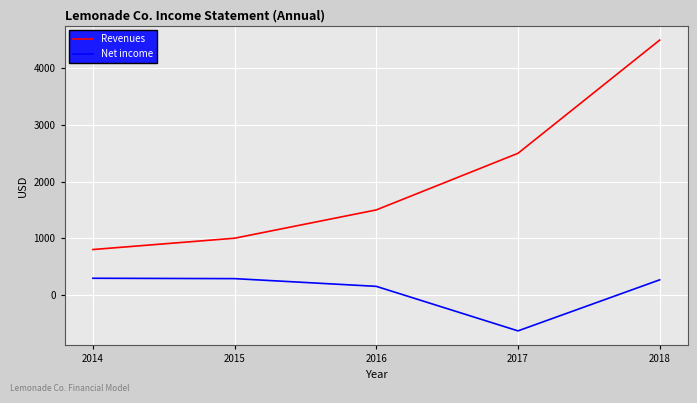

What is the minimum value shown in the chart?

-637.0